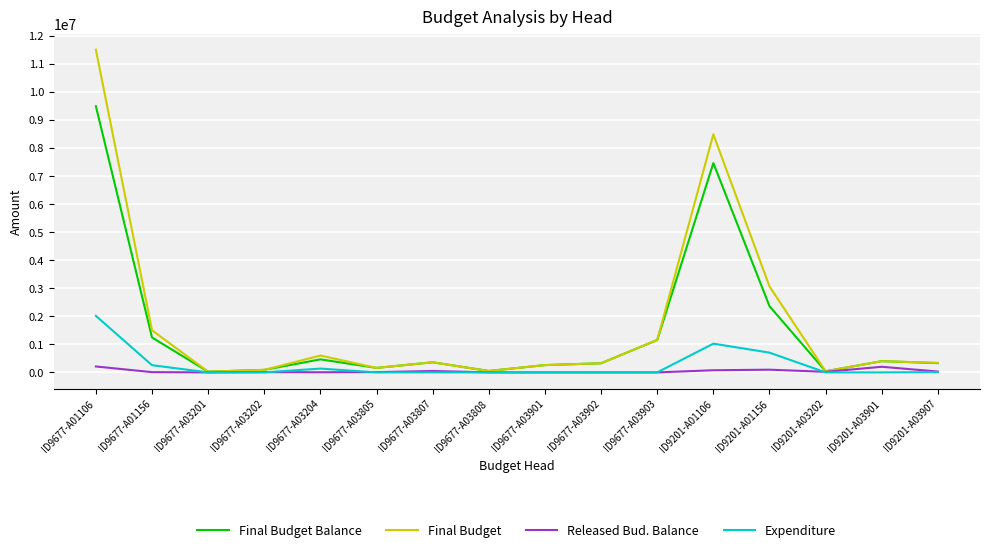

Does the chart display data point markers on the line(s)?

No